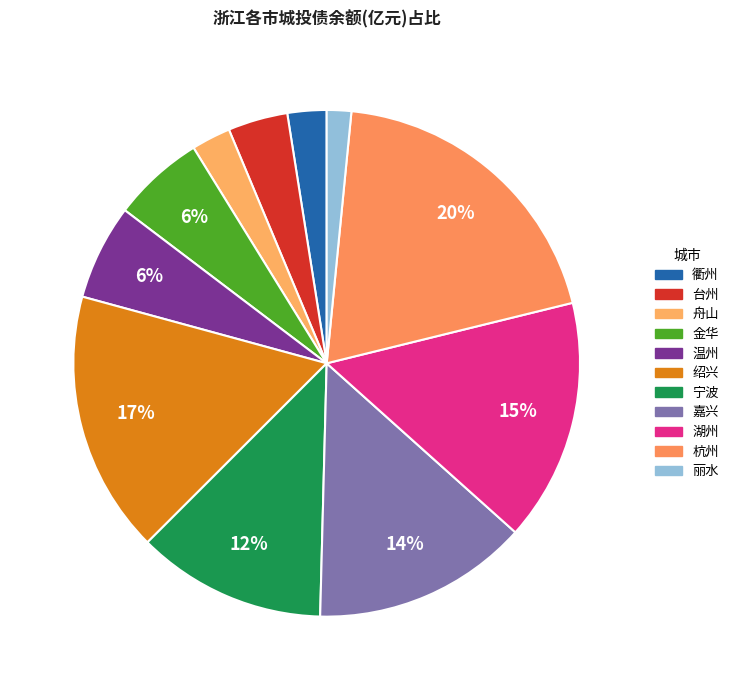

Combined, what portion of the pie is 丽水 and 温州?

7.6%